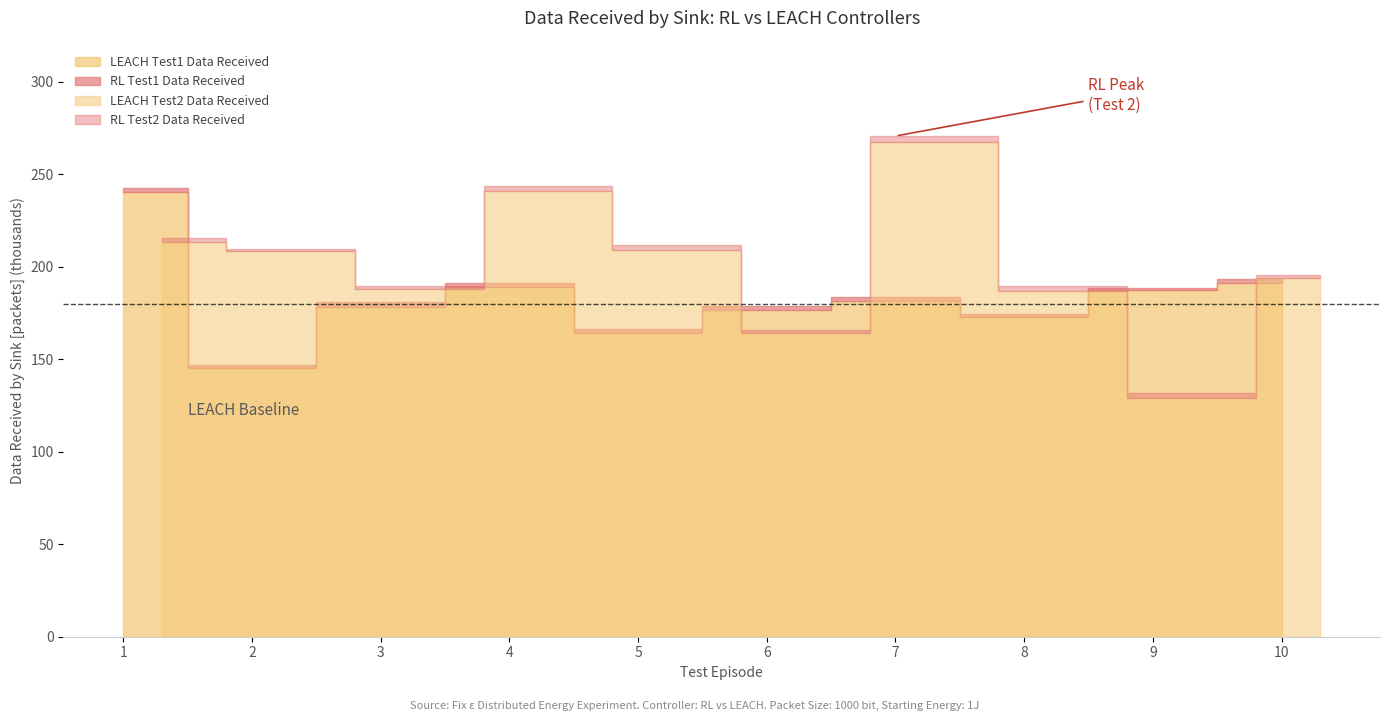

Reading left to right, what are all the values shown in this chart?

RL Test1 Data Received: 1=242826	2=147029	3=180792	4=191064	5=166513	6=178600	7=183435	8=174312	9=188296	10=193395
LEACH Test1 Data Received: 1=240264	2=145292	3=178145	4=188956	5=164317	6=176812	7=181396	8=172612	9=187286	10=191379
RL Test2 Data Received: 1=215339	2=209844	3=189637	4=243623	5=211885	6=166038	7=270668	8=189634	9=131543	10=195380
LEACH Test2 Data Received: 1=213499	2=208712	3=188014	4=241210	5=208911	6=164274	7=267508	8=186684	9=129293	10=193917